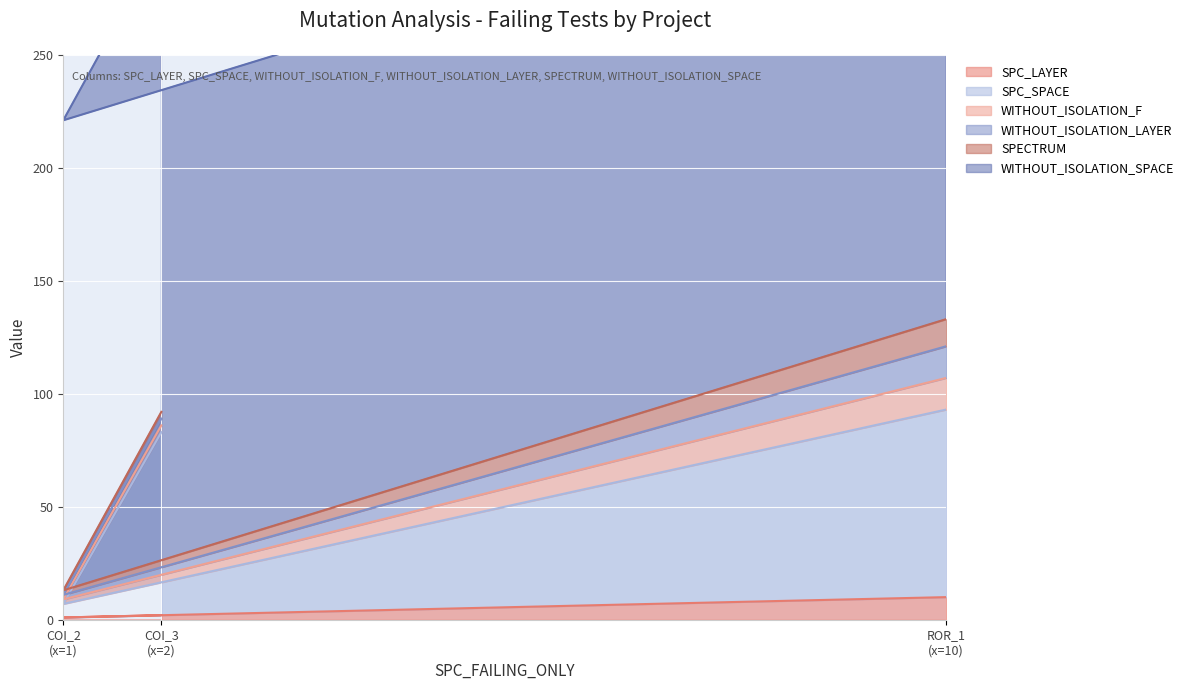

Which series has the largest range (max minus min)?

SPC_SPACE